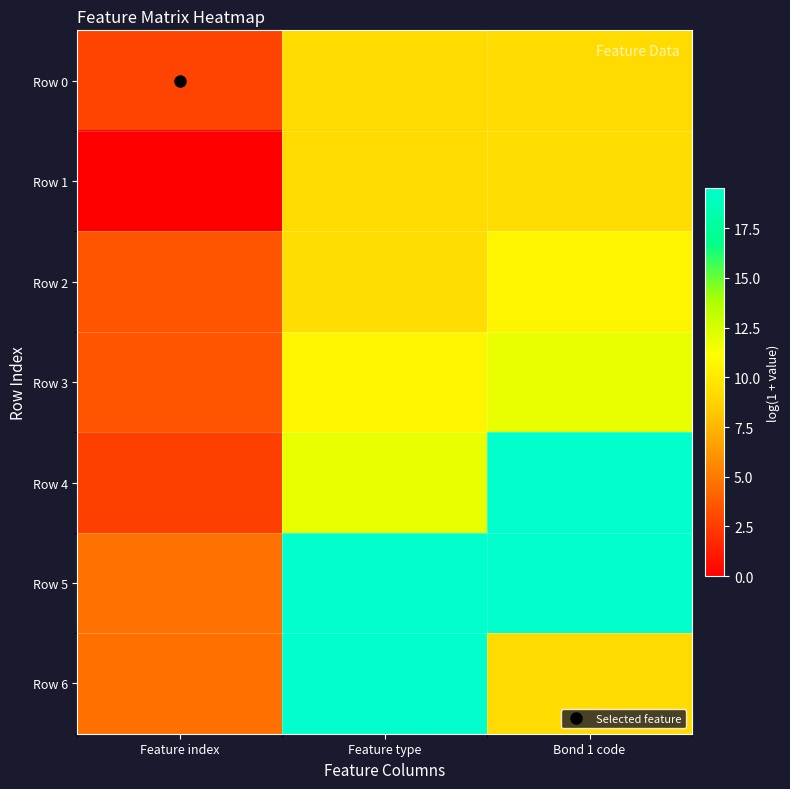

What is the total value across all series at Feature index?

21.7